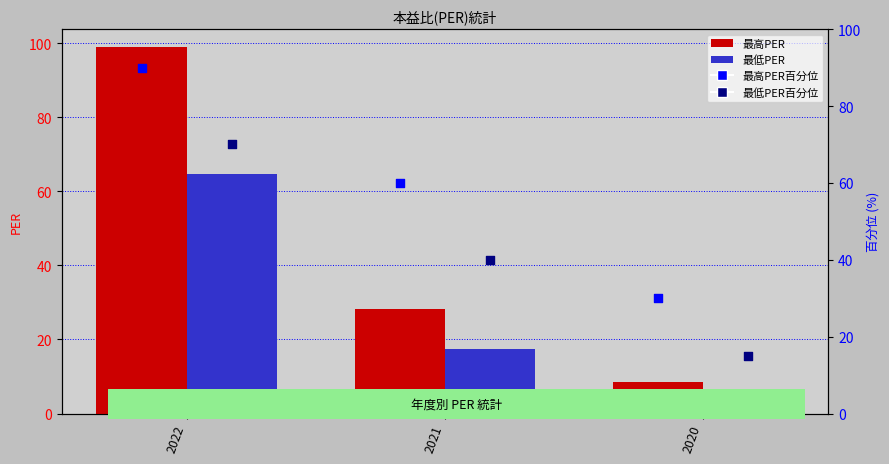

At how many categories does at least one series exceed 92?

1